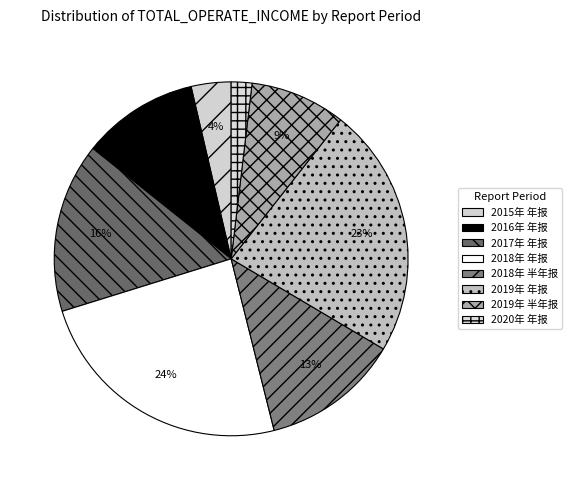

Which category has the biggest portion of the pie?

2018年 年报